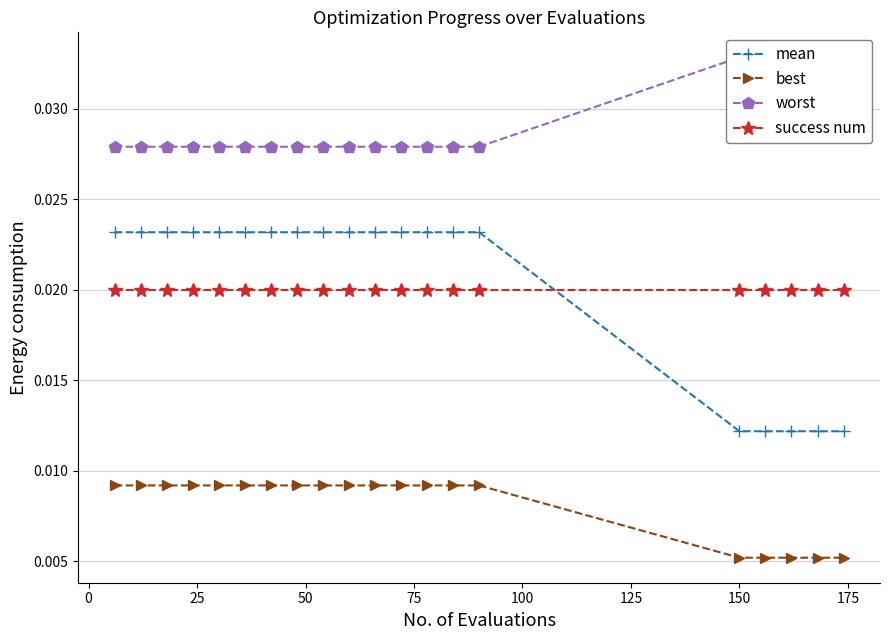

True or false: best has more than 2 points higher than both neighbors.

False